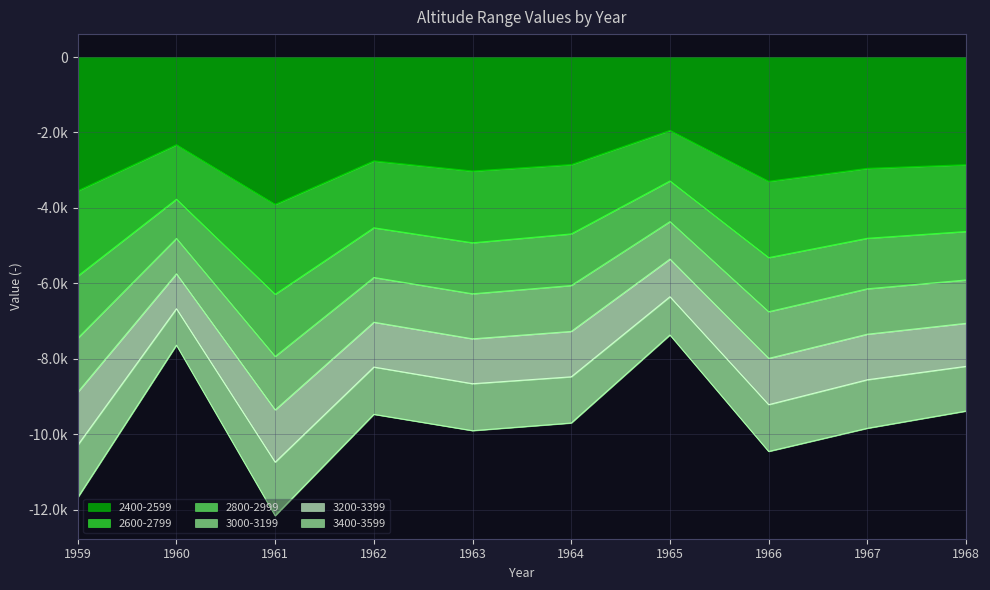

At which label is 2400-2599 closest to -2926?

1967